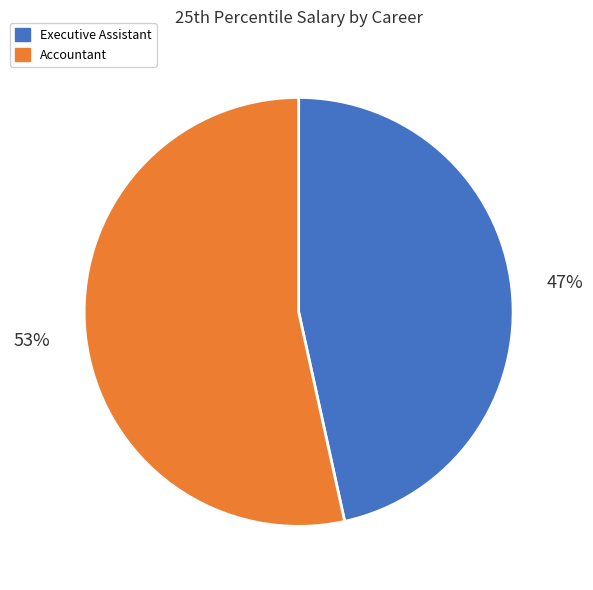

What is the majority slice?

Accountant